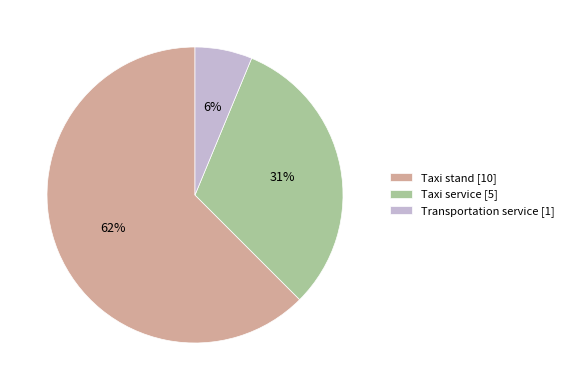

Which slice is the smallest?

Transportation service